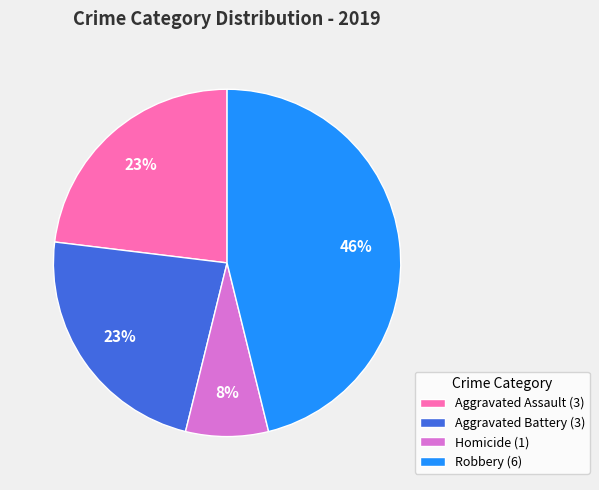

To the nearest percent, what percentage of the pie is Aggravated Assault (3)?

23%